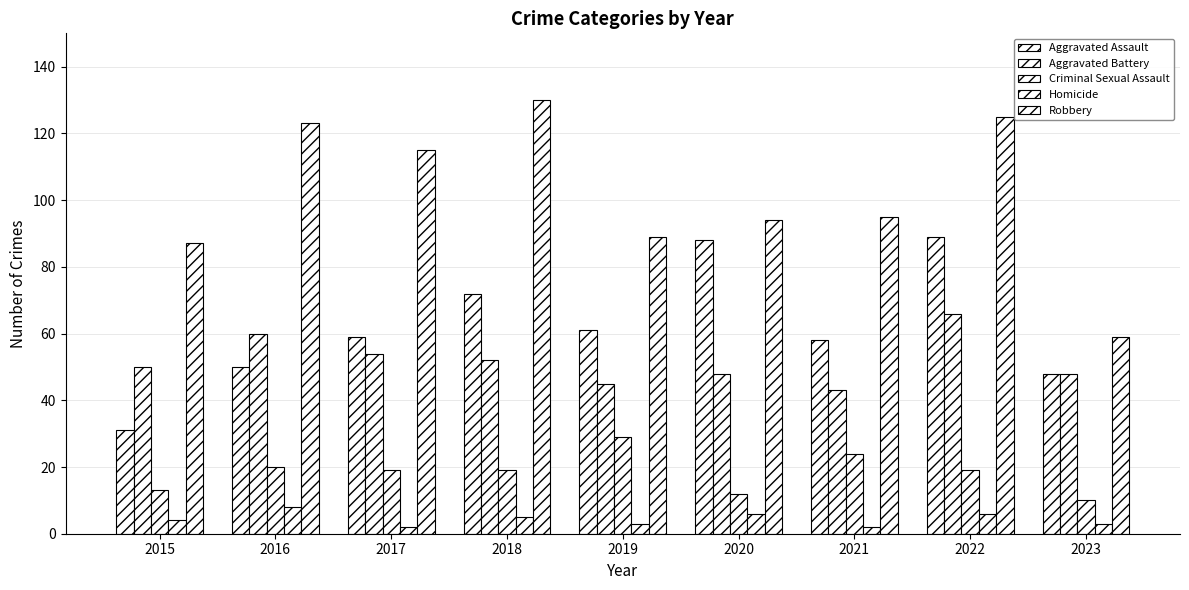

How many groups of bars are there?

9